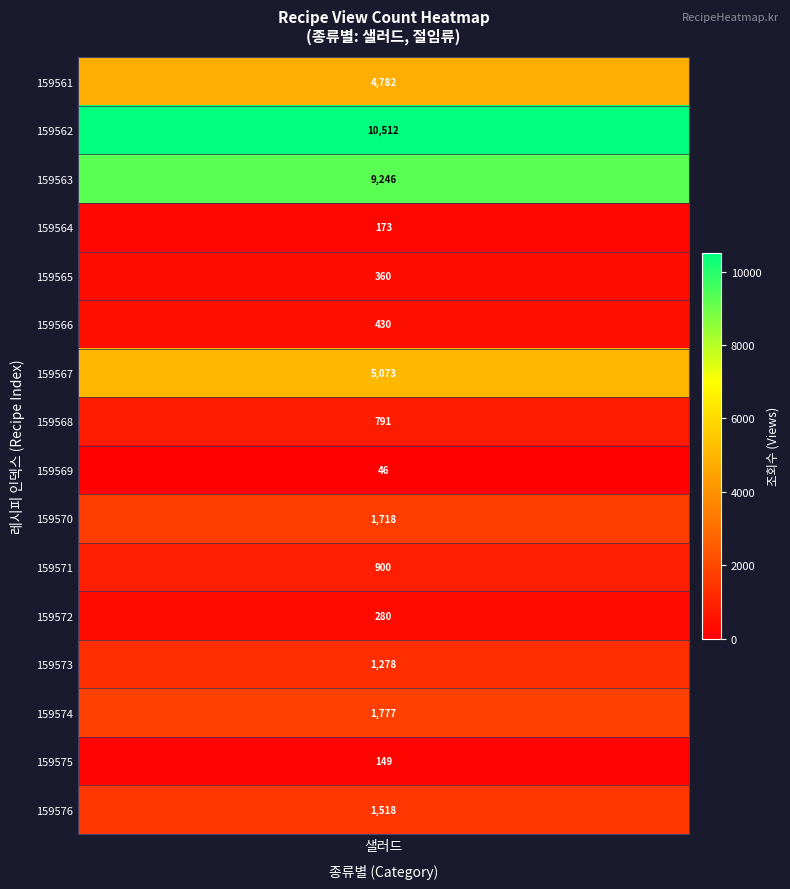

True or false: the data shows 280 at 159572.

True